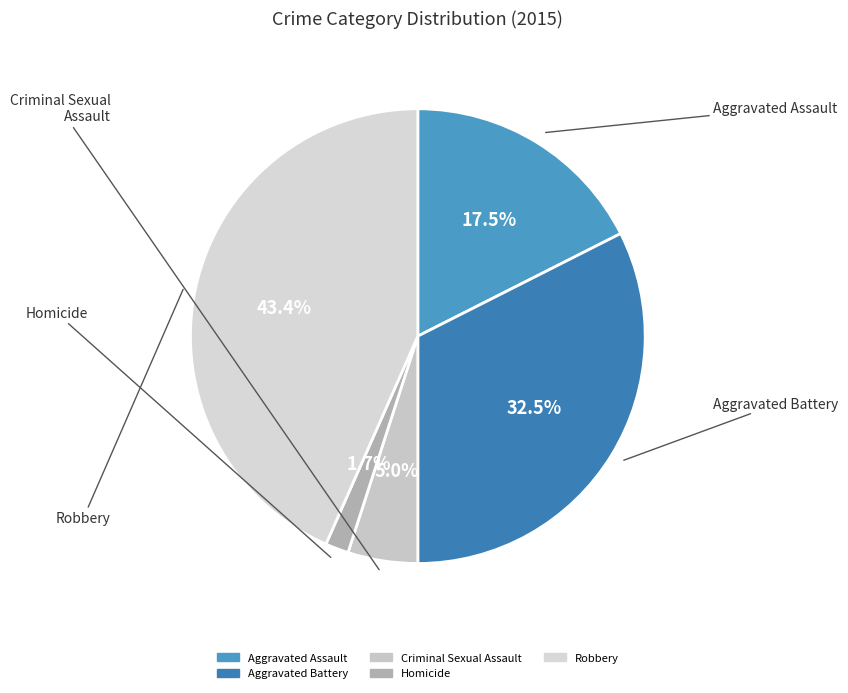

How many slices are in this pie chart?

5